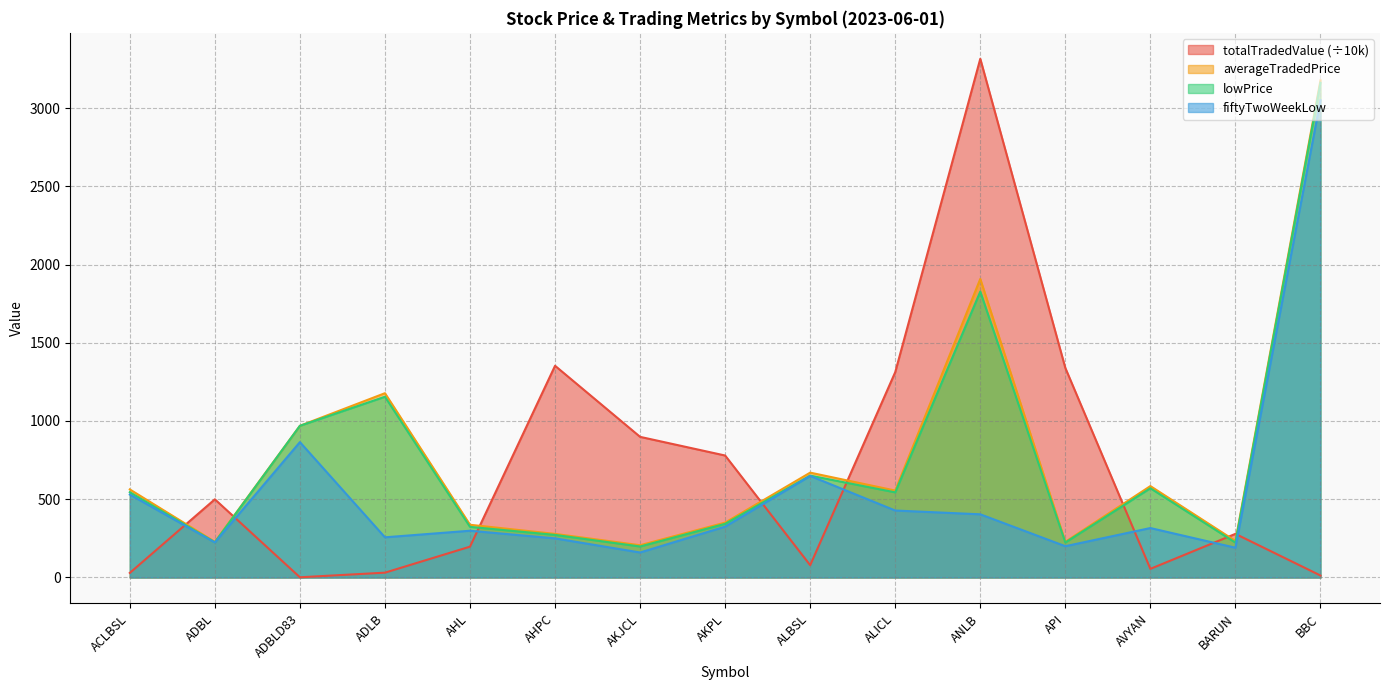

What is the difference between the maximum and minimum values in the averageTradedPrice series?

2970.6